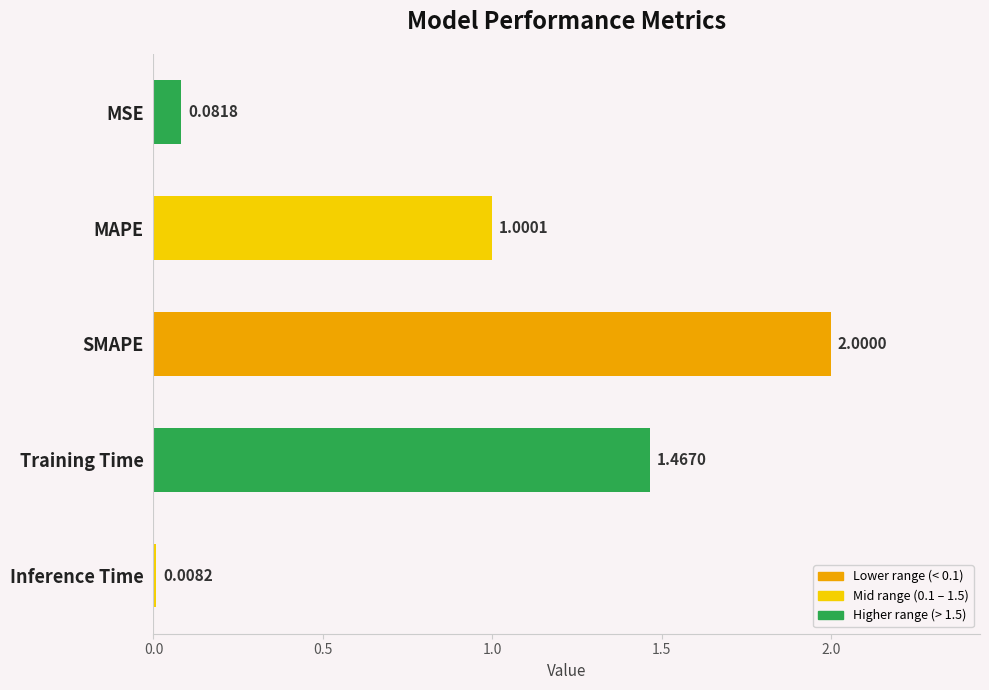

Which label corresponds to the largest value in the chart?

SMAPE